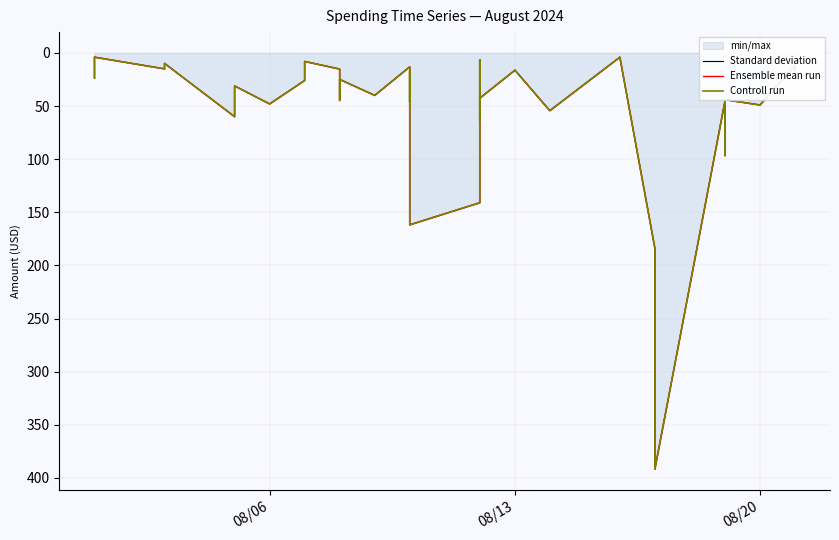

How many data points in Standard deviation are above 34?

20